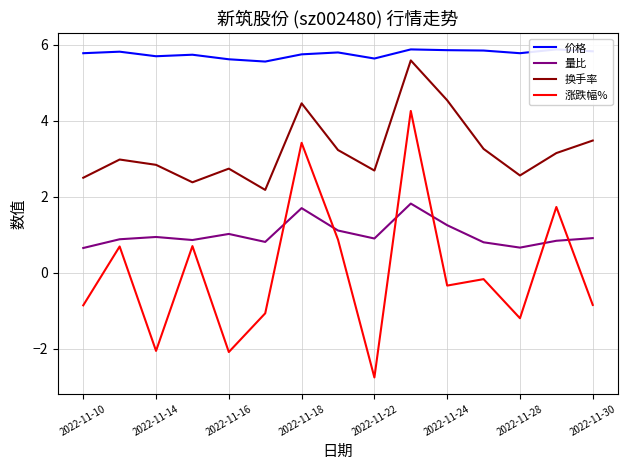

What is the minimum value for 涨跌幅%?

-2.8